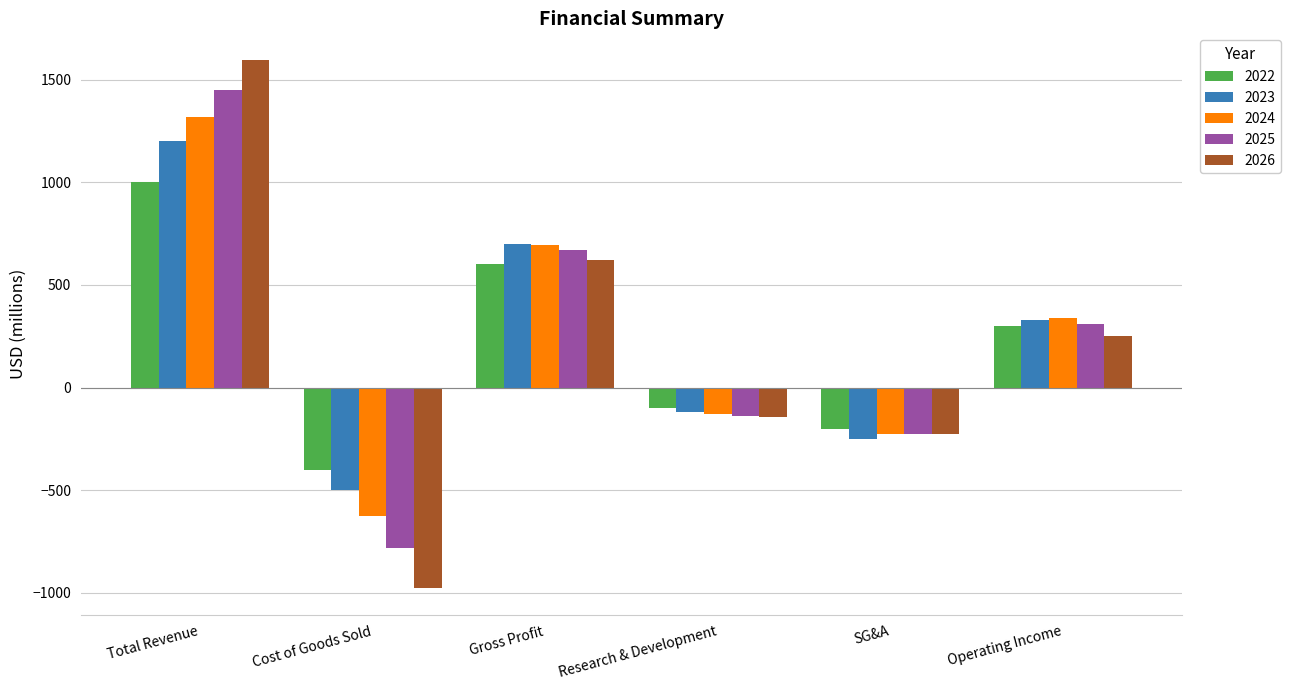

What is the greatest value displayed?

1597